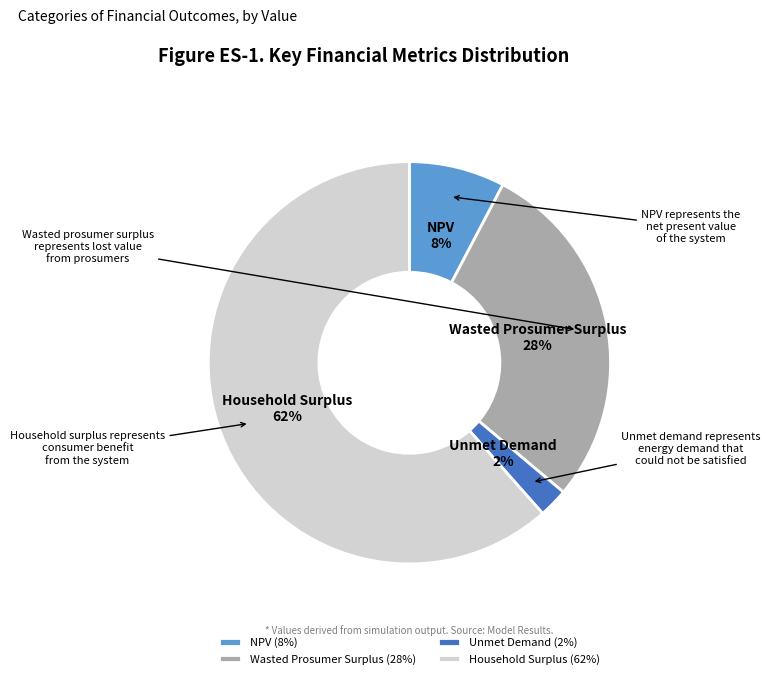

Rank the categories by value from highest to lowest.

Household Surplus, Wasted Prosumer Surplus, NPV, Unmet Demand